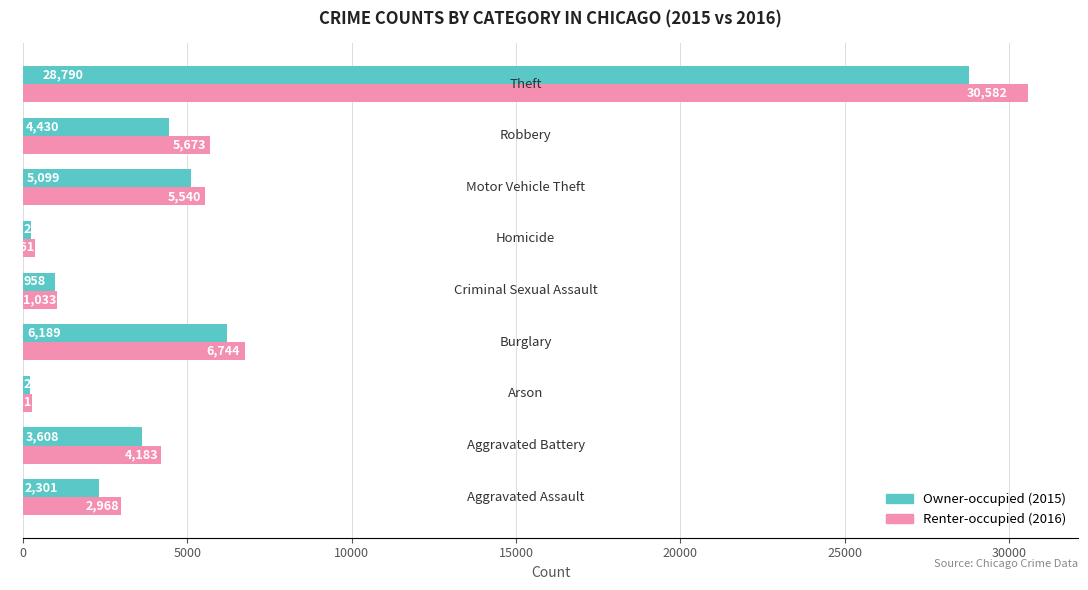

What is the smallest value displayed?

222